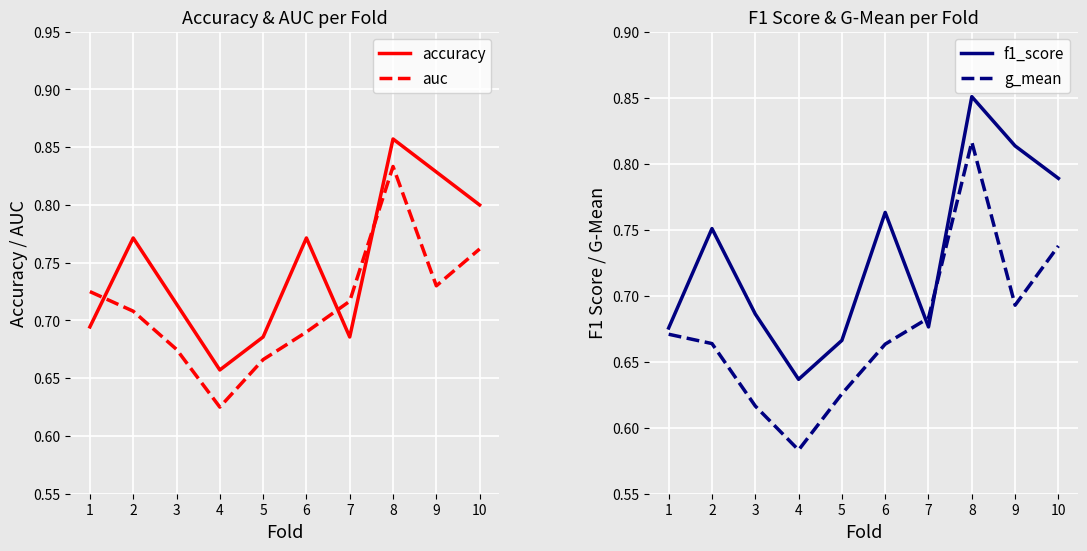

Is this an area chart (filled region under the line)?

No